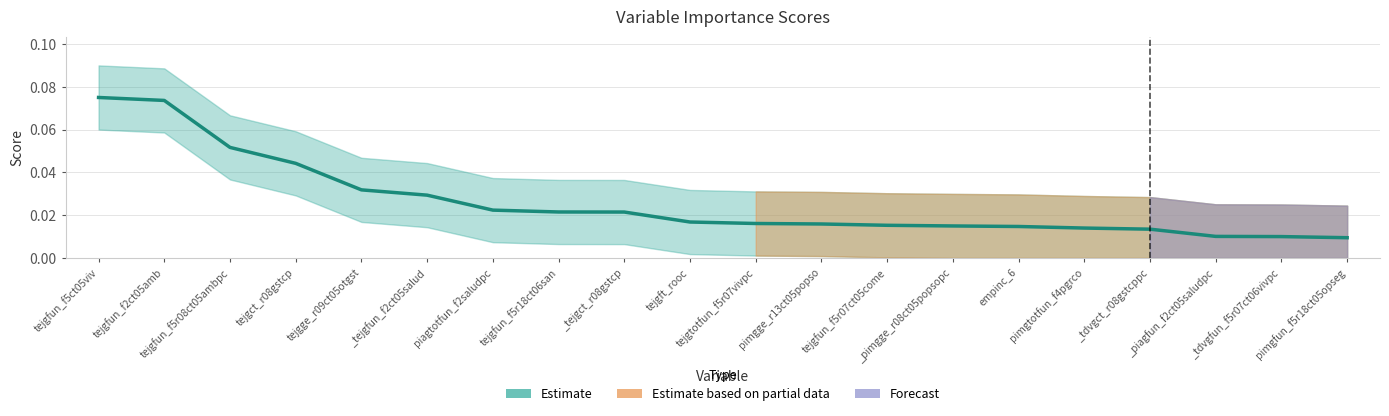

What is the label of the 10th point from the right?

tejgtotfun_f5r07vivpc